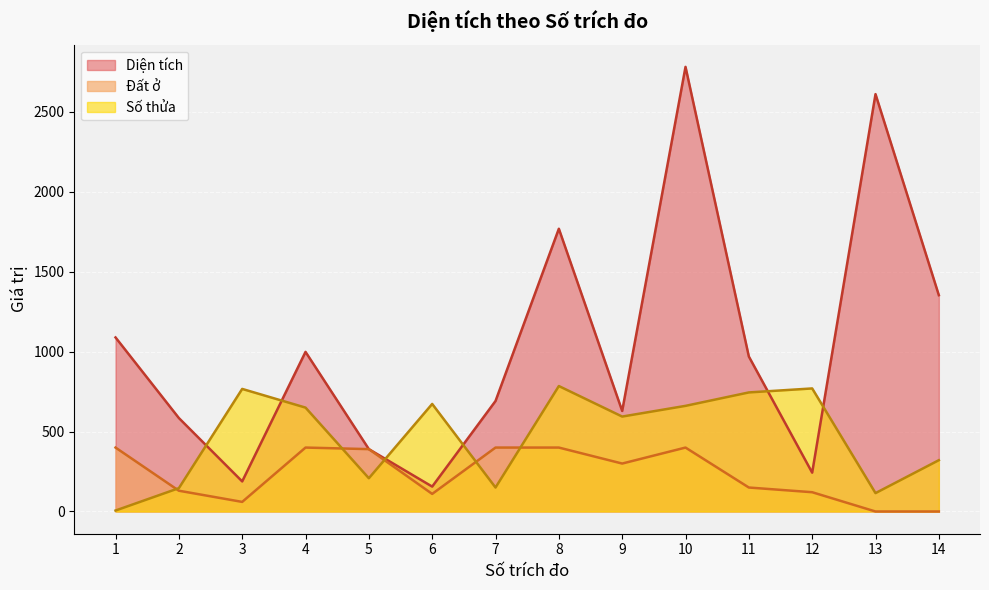

True or false: Diện tích and Đất ở intersect in this chart.

False